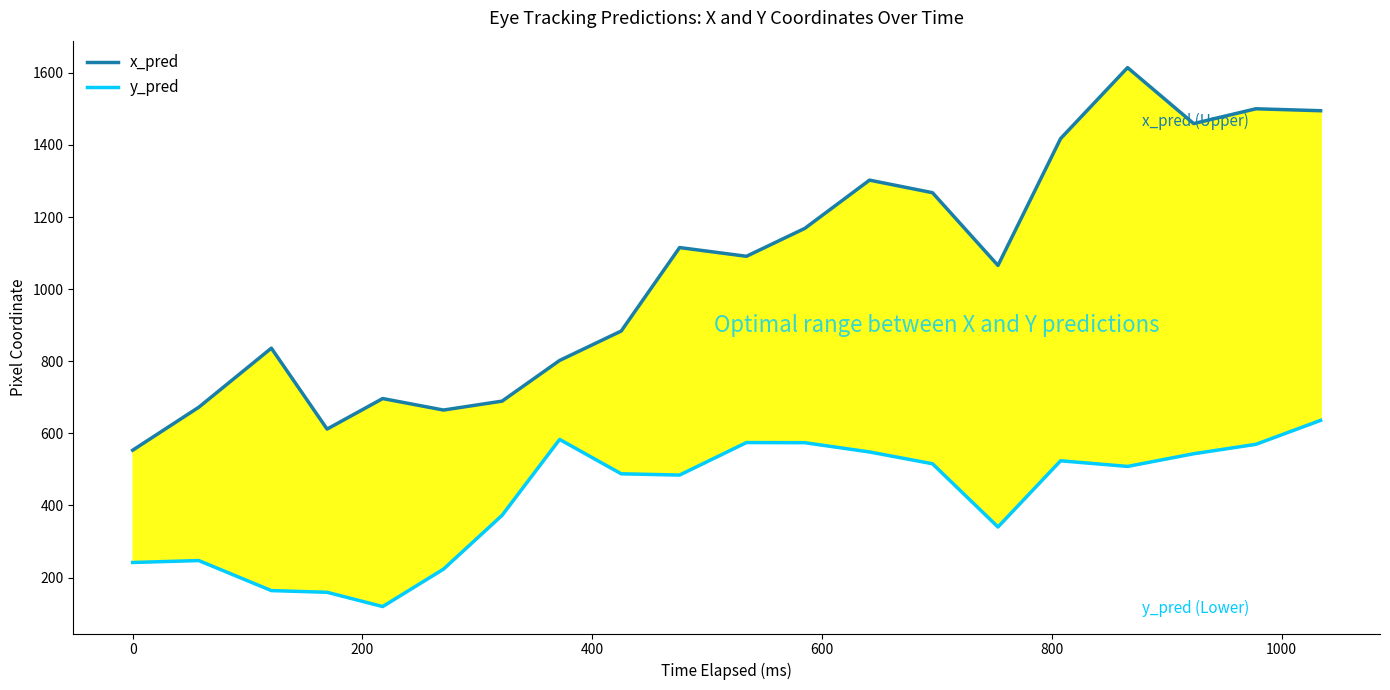

Which series has the largest range (max minus min)?

x_pred